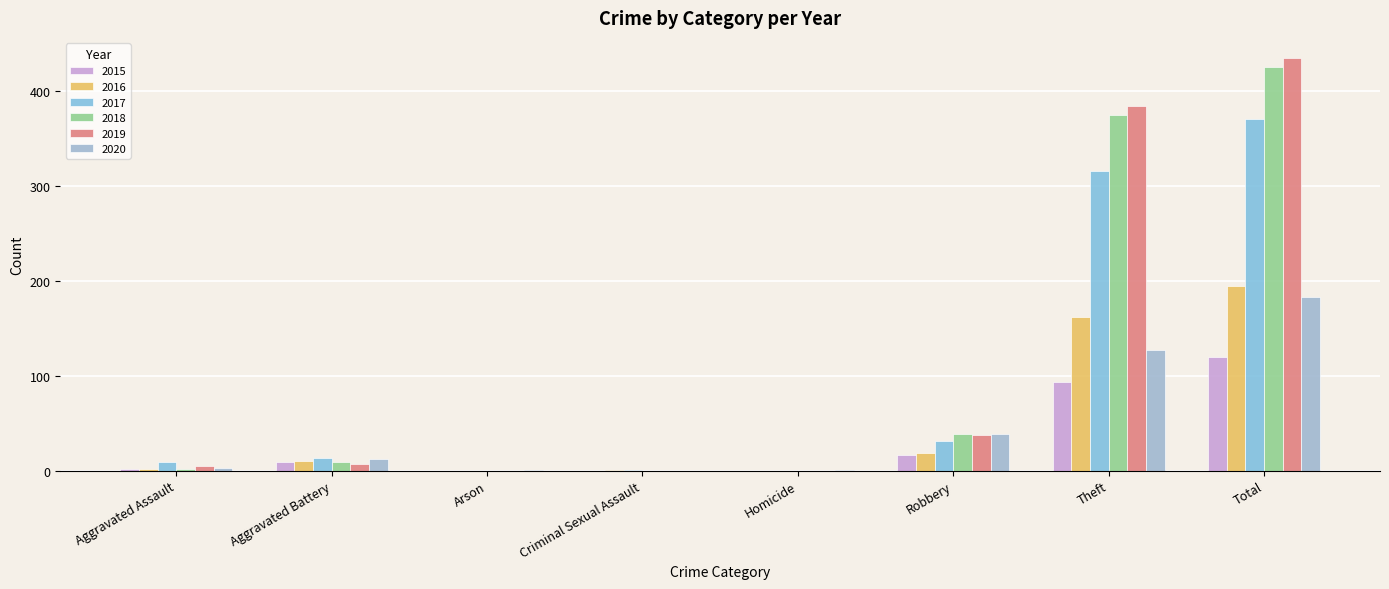

How many series are shown in this chart?

6